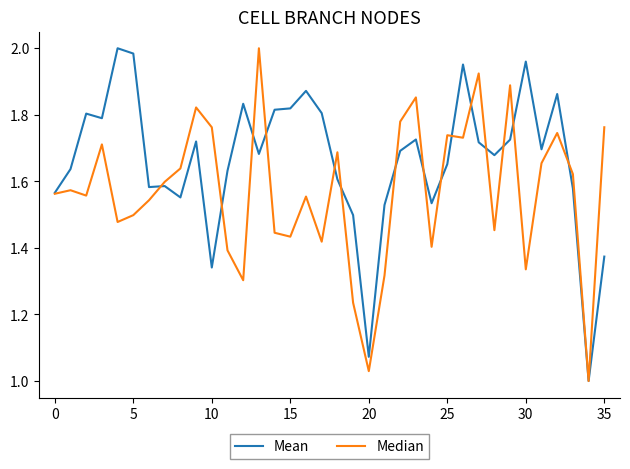

Rank the series by their average value, from highest to lowest.

Mean, Median